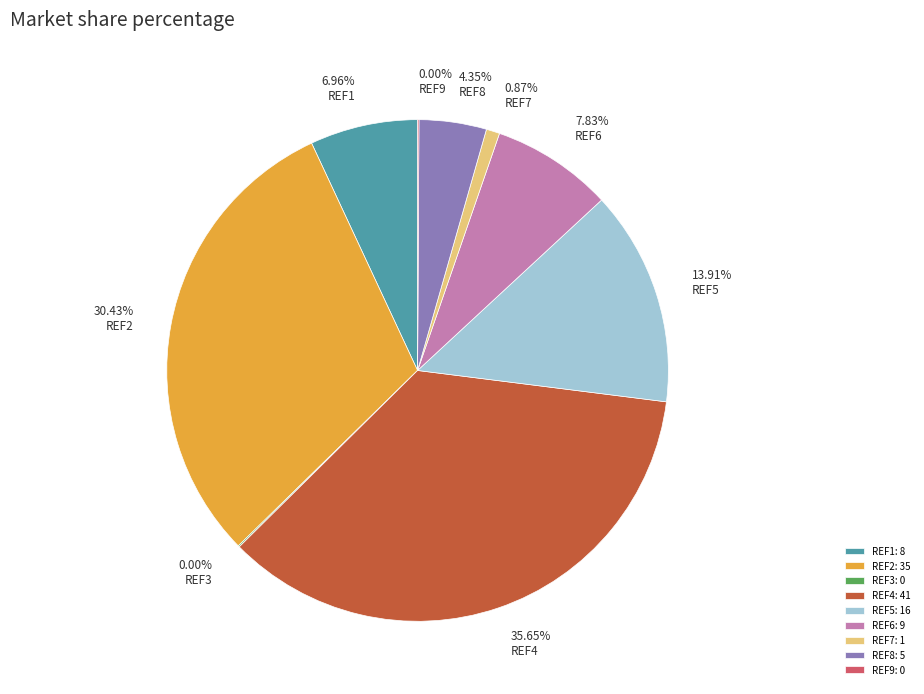

Count the number of slices in the pie.

9